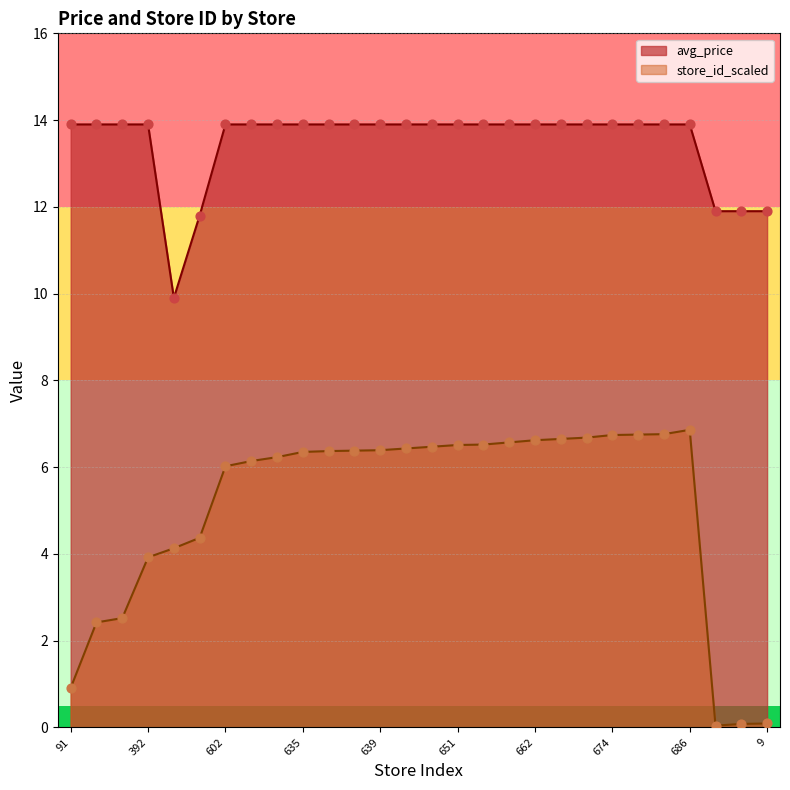

At how many categories does at least one series exceed 12?

23